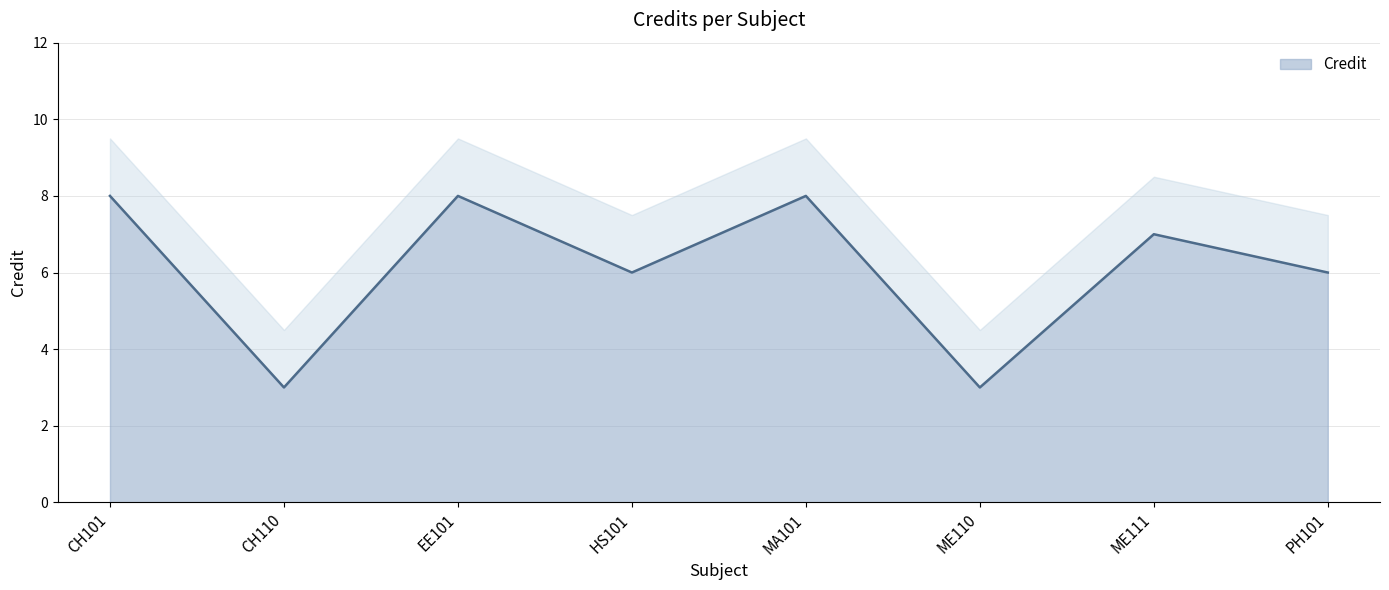

How many values exceed 7?

3